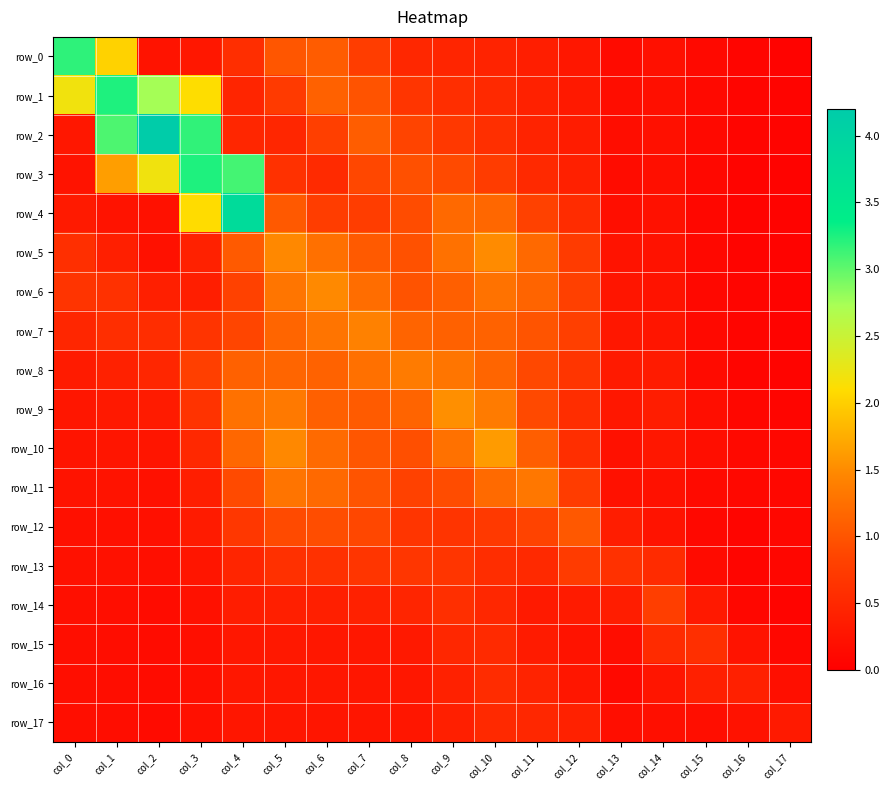

Between col_9 and col_11, which is larger?

col_9